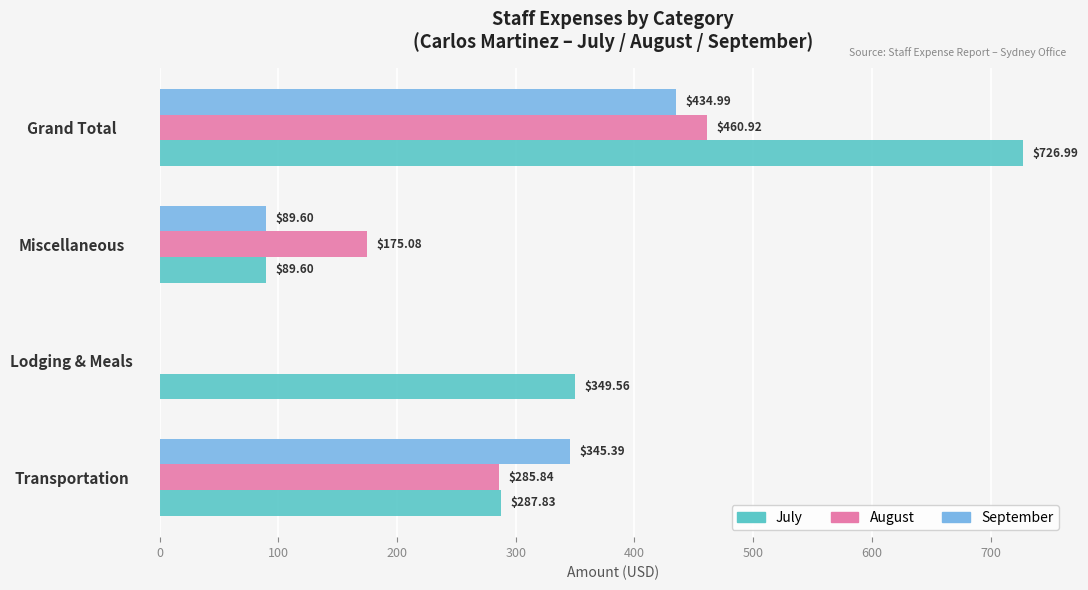

What is the sum of all August values?

921.8